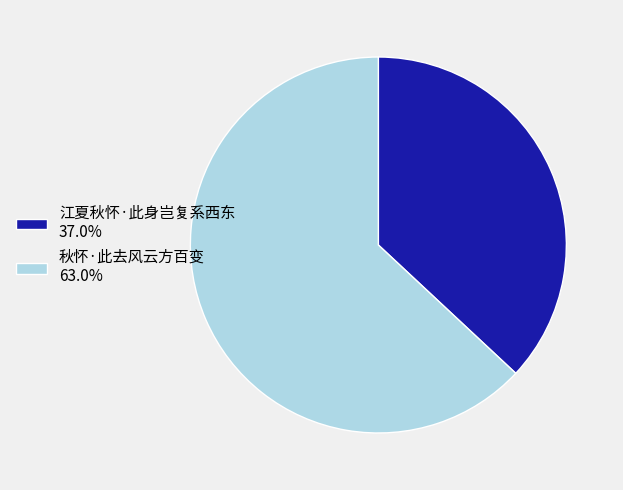

What is the largest slice in the pie chart?

秋怀·此去风云方百变